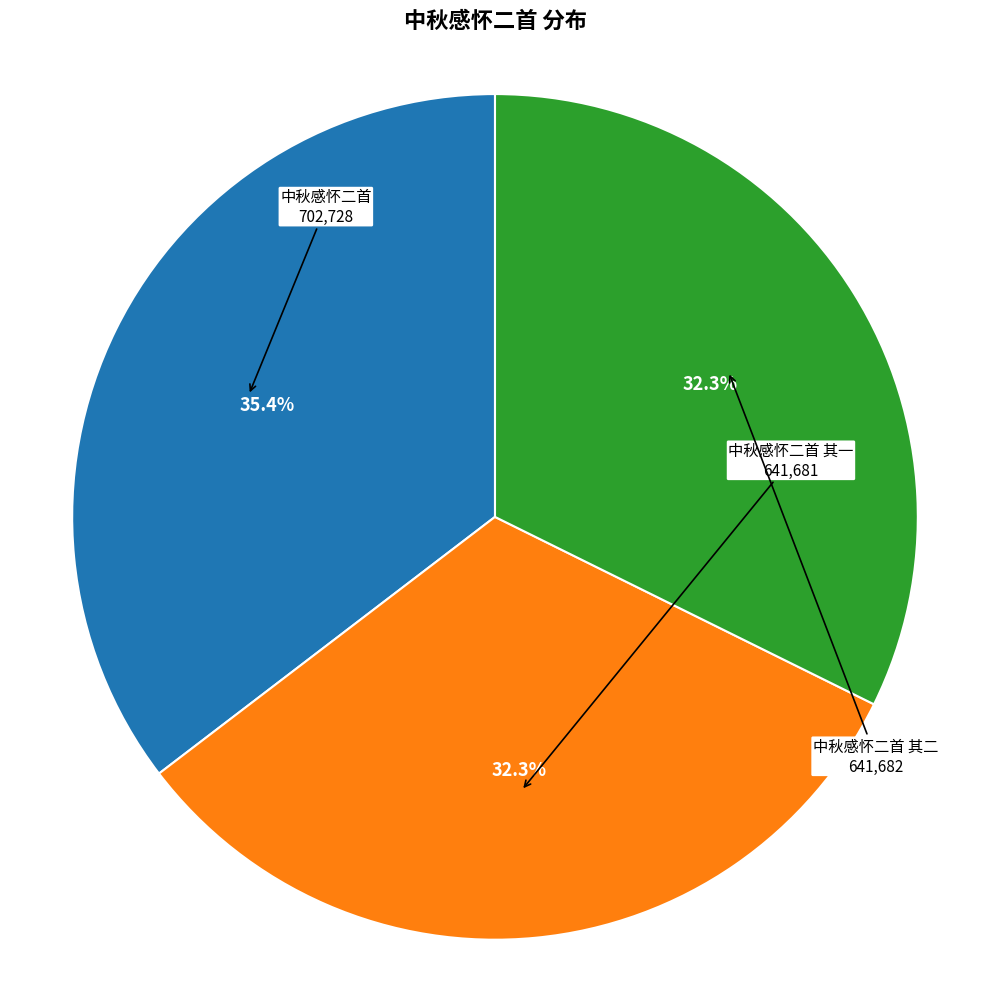

Is there any slice that represents more than half of the pie?

No